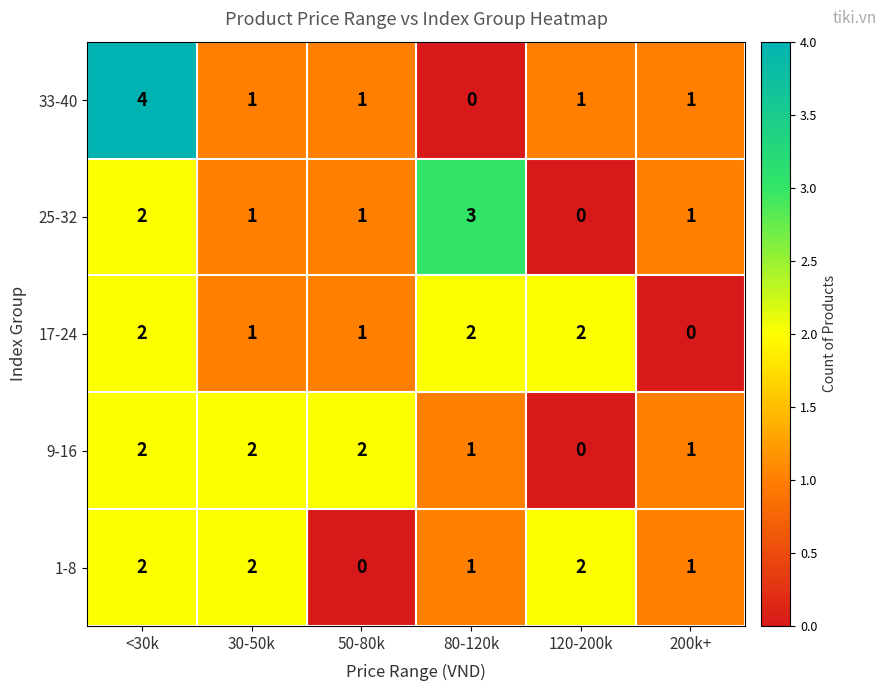

What is the sum of all 9-16 values?

8